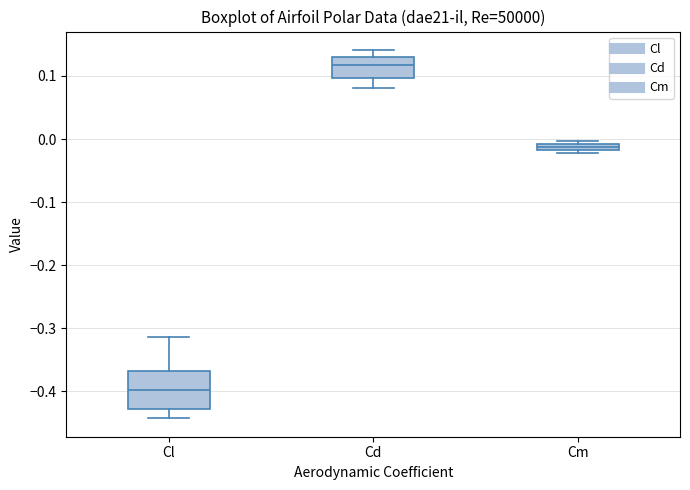

Comparing the boxes themselves (not the whiskers), which one is the tallest?

Cl